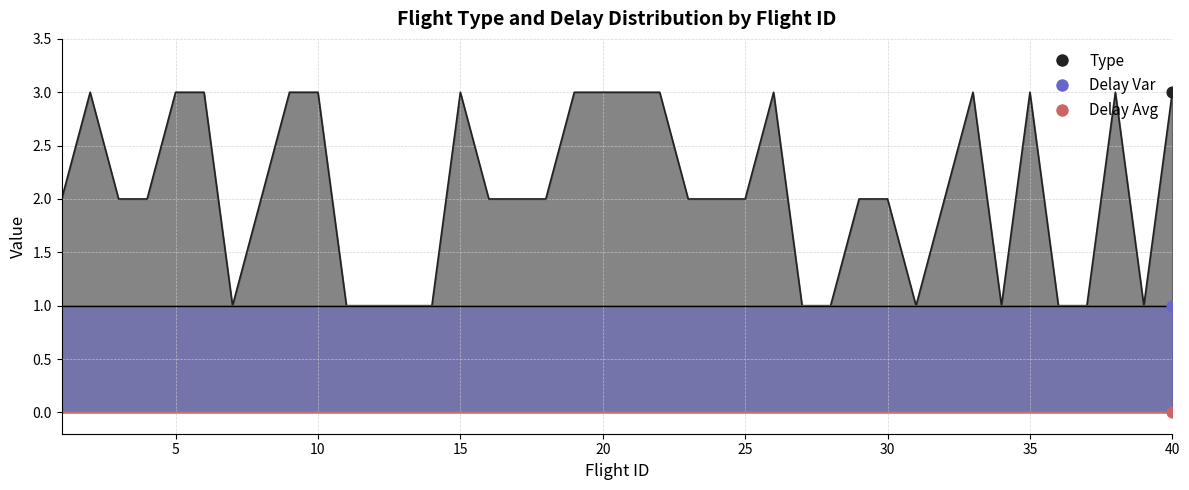

Is the value of Delay Var at 20 greater than the value of Delay Avg at 1?

Yes